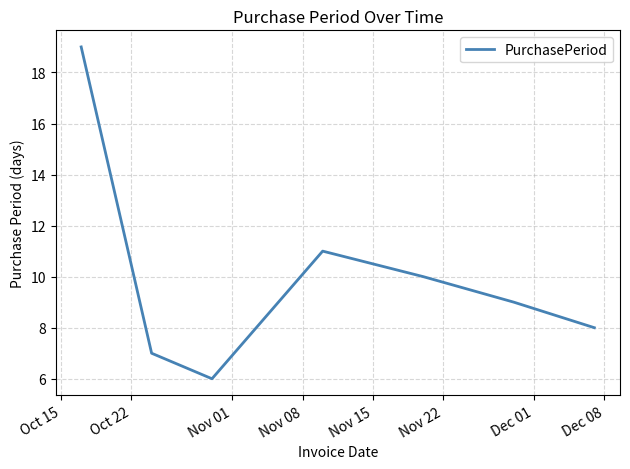

What is the average value?

10